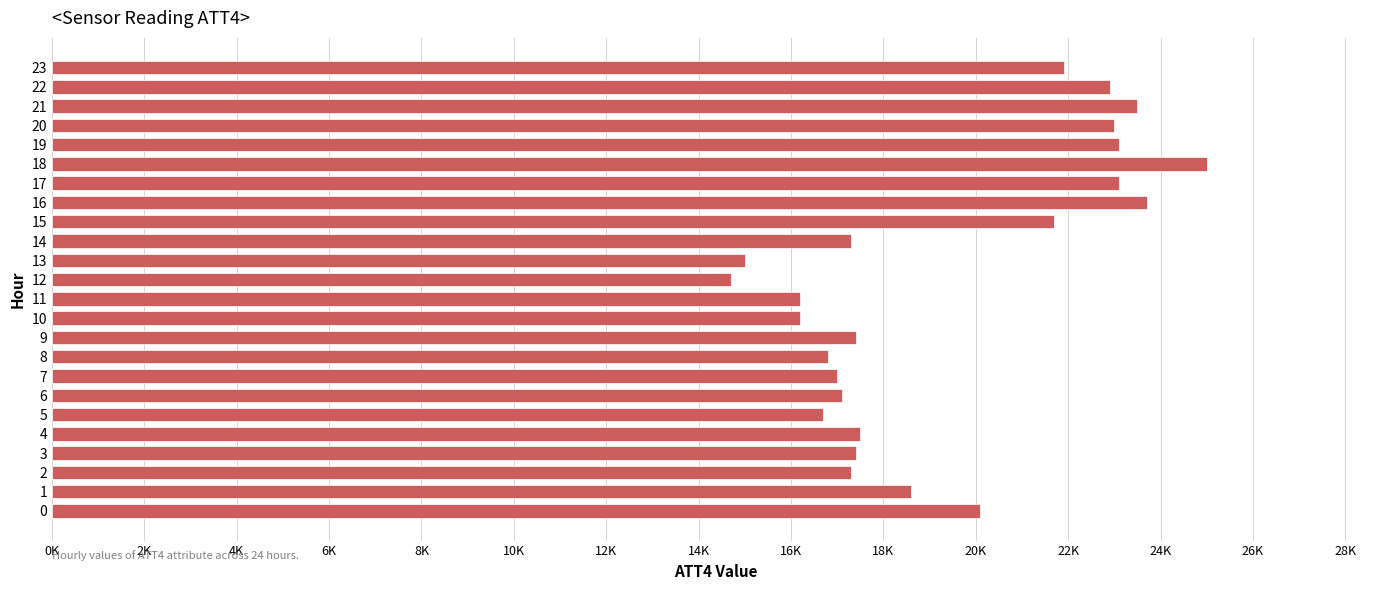

What is the difference between the second highest and minimum values?

9000